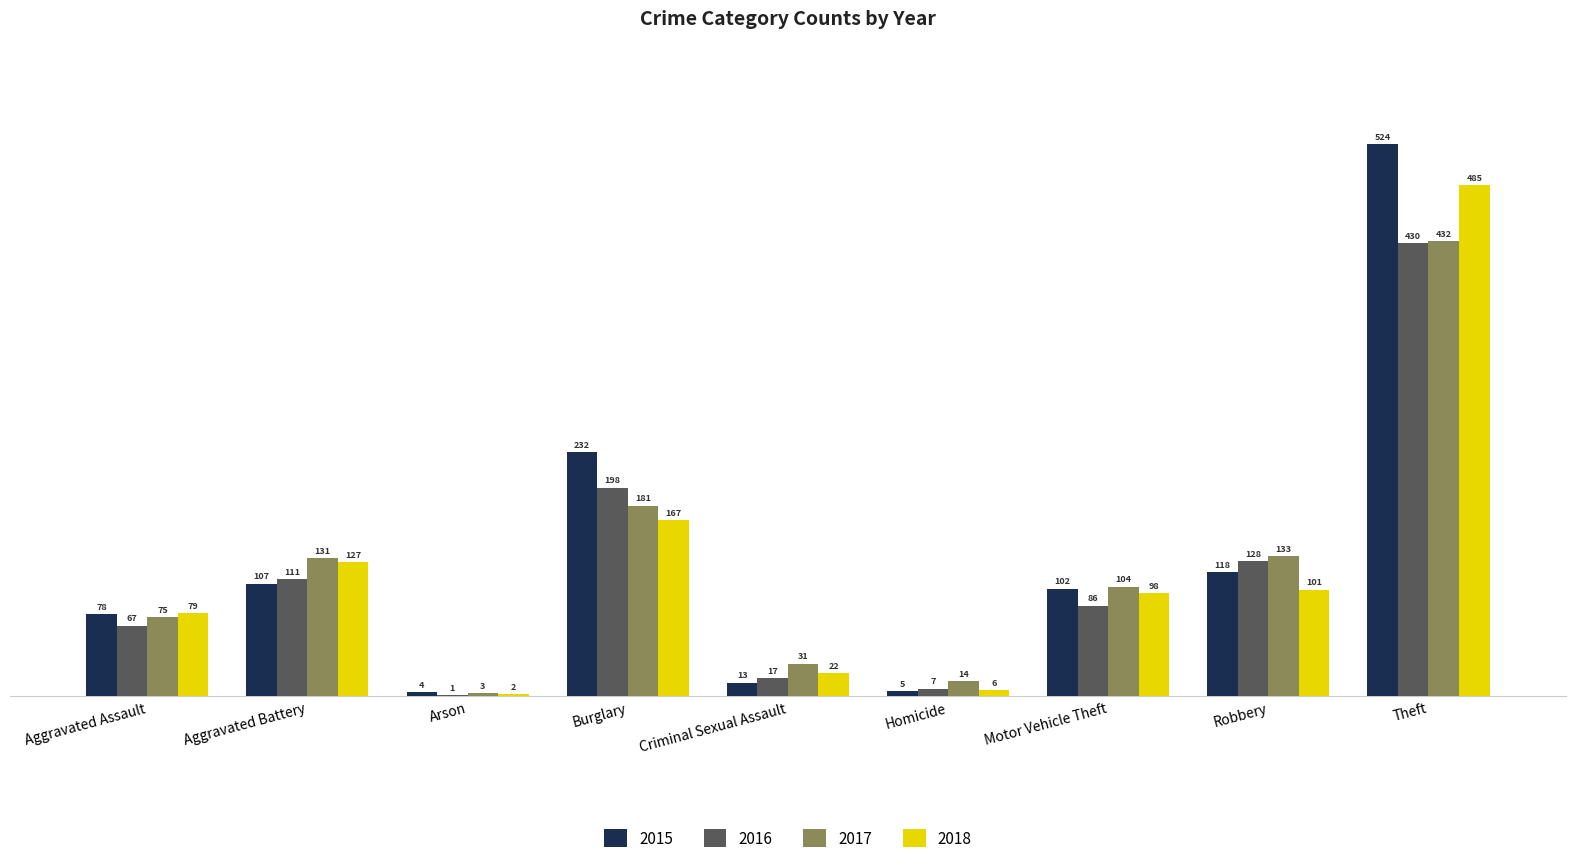

How many groups of bars are there?

9